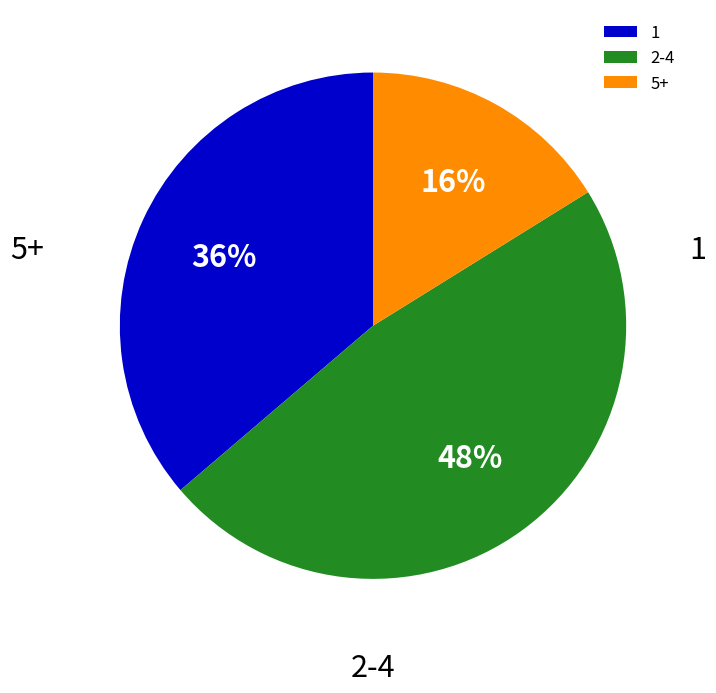

Which slice is the smallest?

1